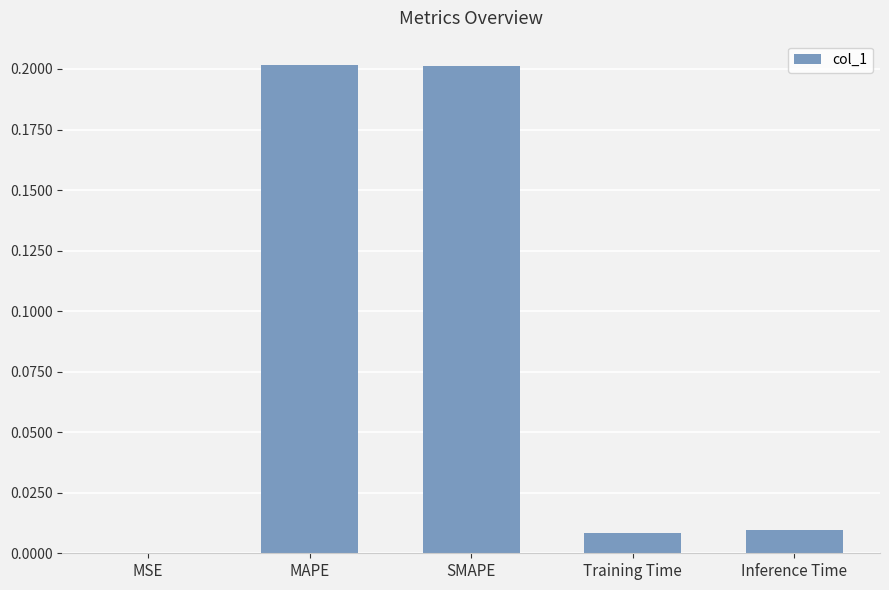

Are the bars grouped side by side (vs. stacked)?

No